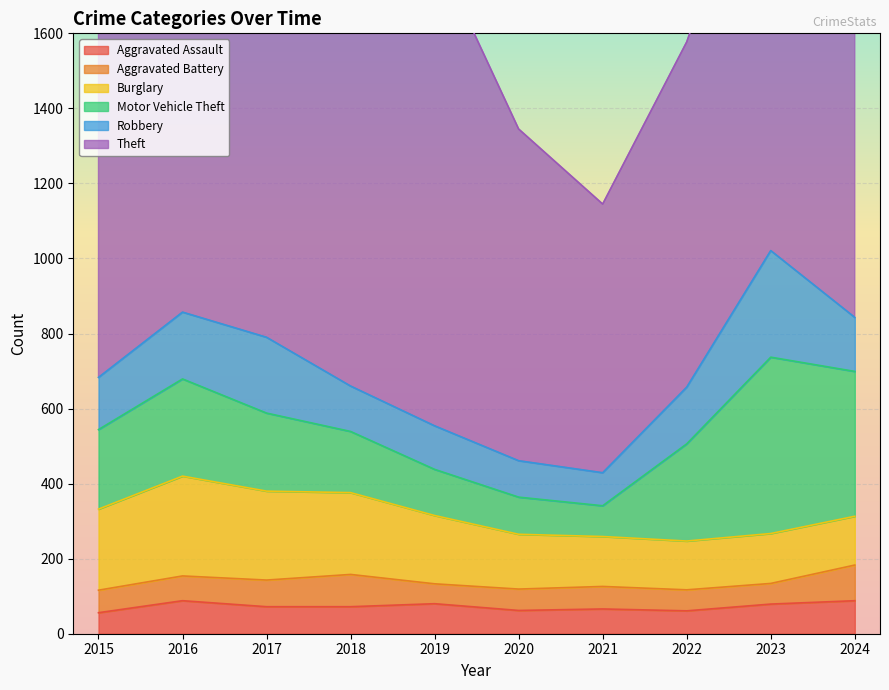

What is the maximum value shown in the chart?

1474